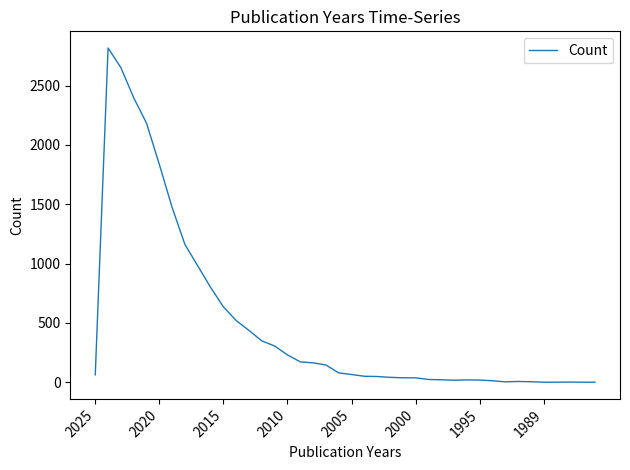

What is the difference between the maximum and minimum values?

2816